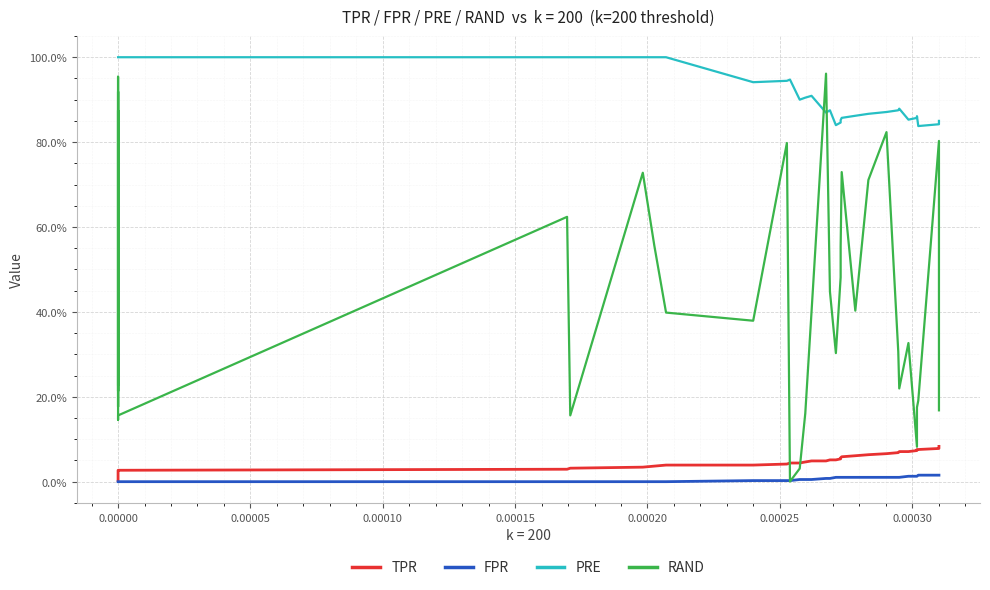

How many lines are shown in the chart?

4